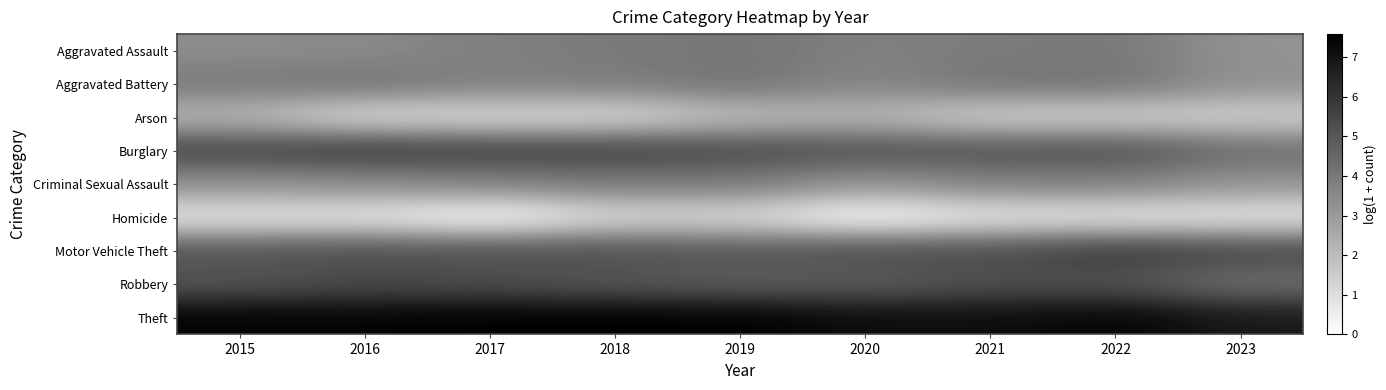

Reading left to right, extract all data points from this chart.

Aggravated Assault: 2015=3.4	2016=3.5	2017=3.8	2018=4.0	2019=4.1	2020=3.8	2021=3.9	2022=4.0	2023=3.2
Aggravated Battery: 2015=4.0	2016=4.2	2017=3.8	2018=3.9	2019=4.2	2020=3.6	2021=4.1	2022=4.1	2023=3.3
Arson: 2015=2.2	2016=1.1	2017=1.1	2018=1.1	2019=1.9	2020=2.2	2021=1.4	2022=1.4	2023=1.4
Burglary: 2015=5.5	2016=5.8	2017=5.6	2018=5.6	2019=5.4	2020=5.2	2021=5.1	2022=5.2	2023=4.4
Criminal Sexual Assault: 2015=3.3	2016=3.4	2017=3.7	2018=4.0	2019=4.0	2020=3.2	2021=3.7	2022=3.8	2023=3.2
Homicide: 2015=0.7	2016=0.7	2017=0.0	2018=1.1	2019=1.1	2020=0.0	2021=0.7	2022=0.7	2023=0.7
Motor Vehicle Theft: 2015=5.1	2016=5.2	2017=5.2	2018=5.2	2019=5.0	2020=5.3	2021=5.3	2022=5.8	2023=5.5
Robbery: 2015=5.0	2016=5.4	2017=5.3	2018=5.0	2019=4.8	2020=4.8	2021=5.2	2022=5.1	2023=4.3
Theft: 2015=7.5	2016=7.5	2017=7.6	2018=7.6	2019=7.6	2020=7.2	2021=7.2	2022=7.5	2023=6.8